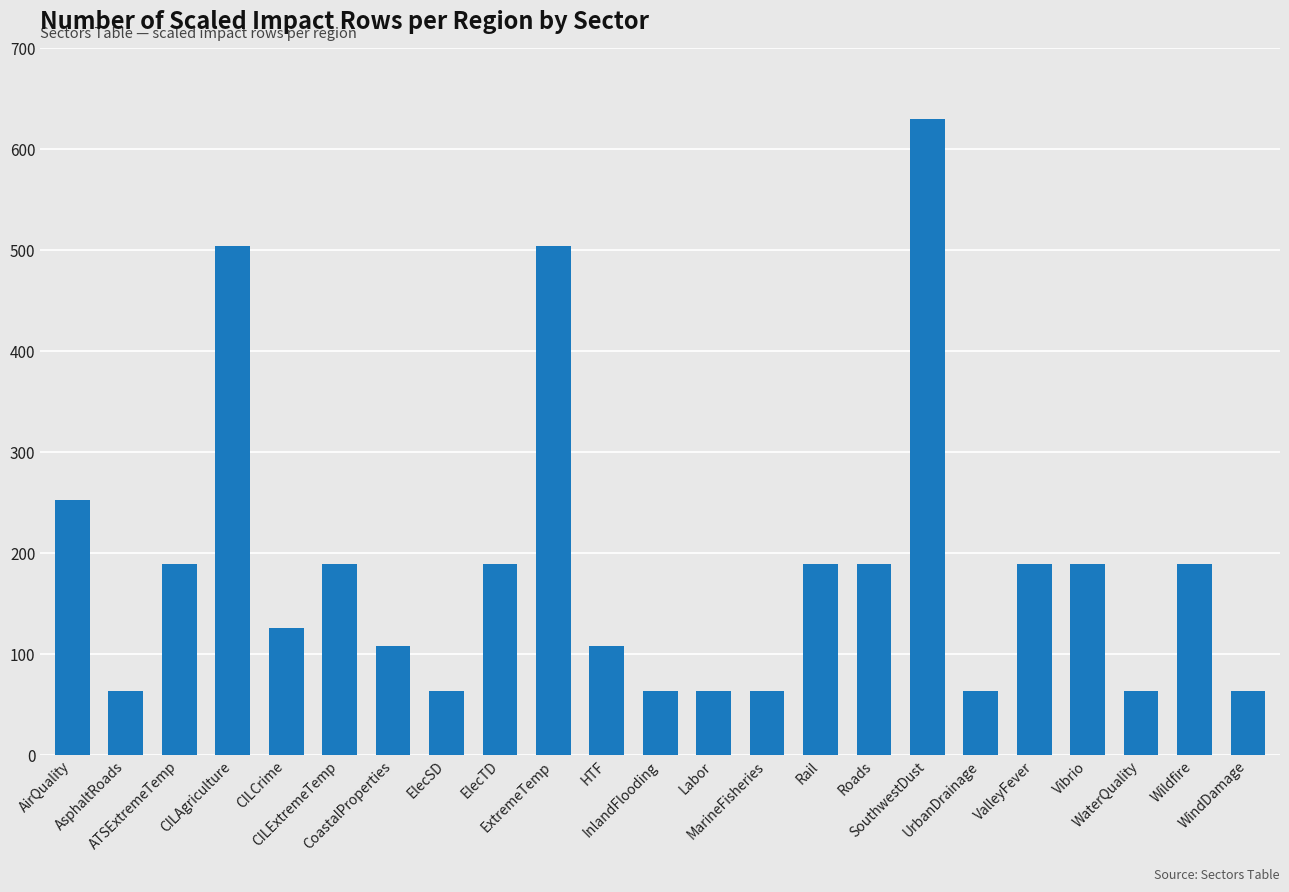

What is the sum of all values?

4248